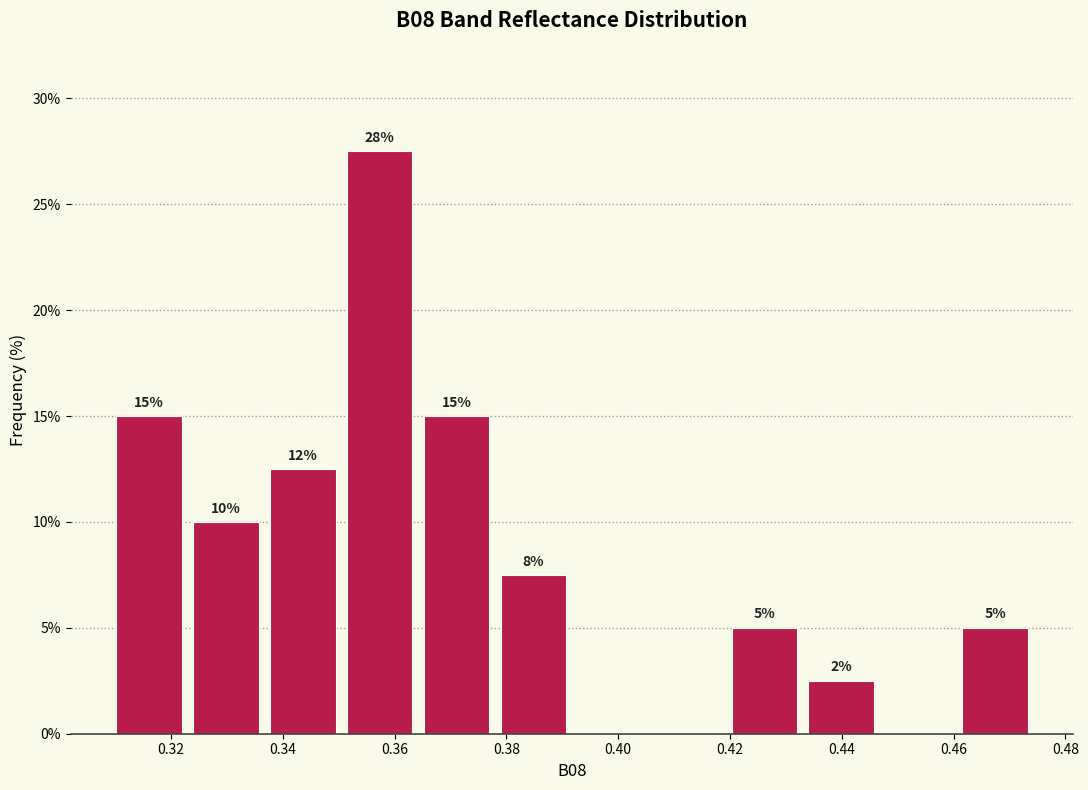

Which range on the x-axis has the tallest bar?

0.350 to 0.364